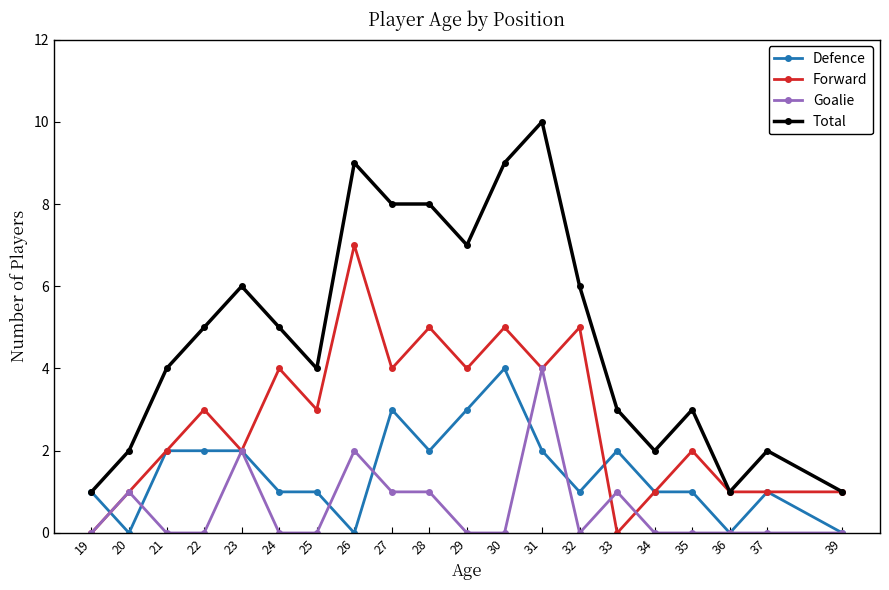

Reading left to right, list all the values displayed in this chart.

Defence: 19=1	20=0	21=2	22=2	23=2	24=1	25=1	26=0	27=3	28=2	29=3	30=4	31=2	32=1	33=2	34=1	35=1	36=0	37=1	39=0
Forward: 19=0	20=1	21=2	22=3	23=2	24=4	25=3	26=7	27=4	28=5	29=4	30=5	31=4	32=5	33=0	34=1	35=2	36=1	37=1	39=1
Goalie: 19=0	20=1	21=0	22=0	23=2	24=0	25=0	26=2	27=1	28=1	29=0	30=0	31=4	32=0	33=1	34=0	35=0	36=0	37=0	39=0
Total: 19=1	20=2	21=4	22=5	23=6	24=5	25=4	26=9	27=8	28=8	29=7	30=9	31=10	32=6	33=3	34=2	35=3	36=1	37=2	39=1